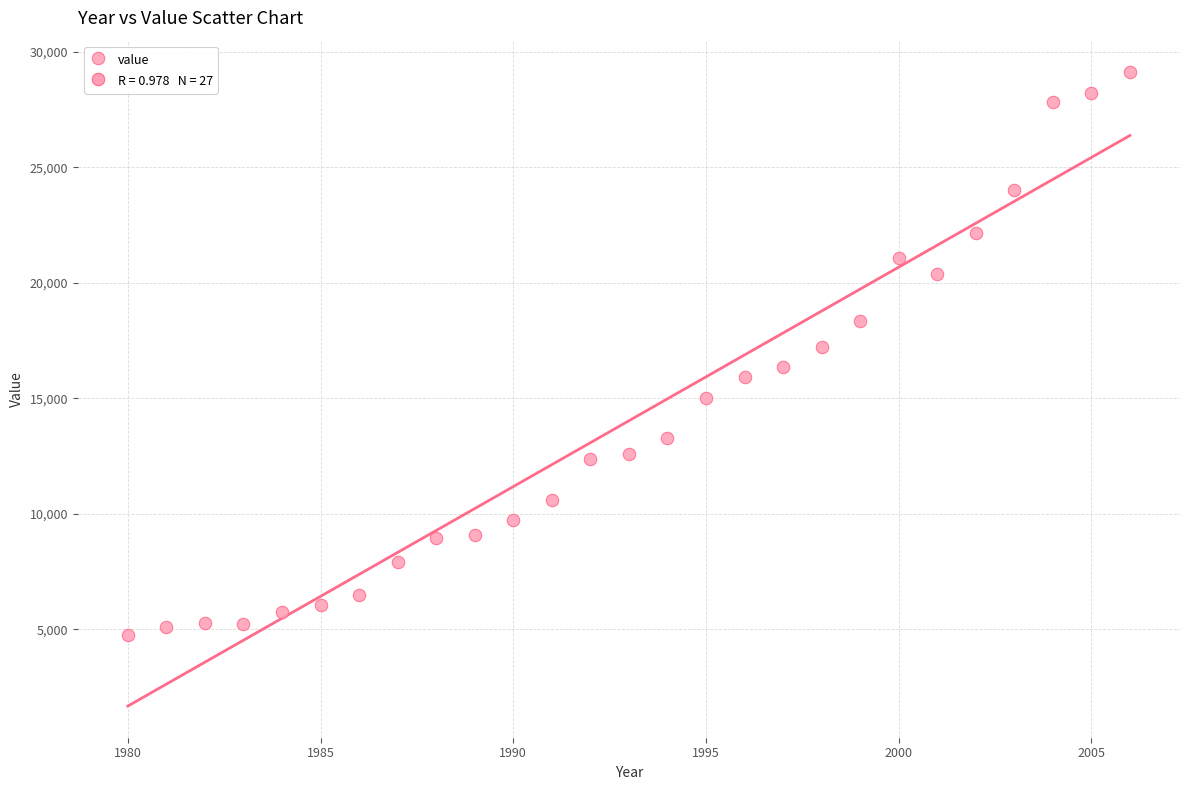

What is the range of X values (max minus min)?

26